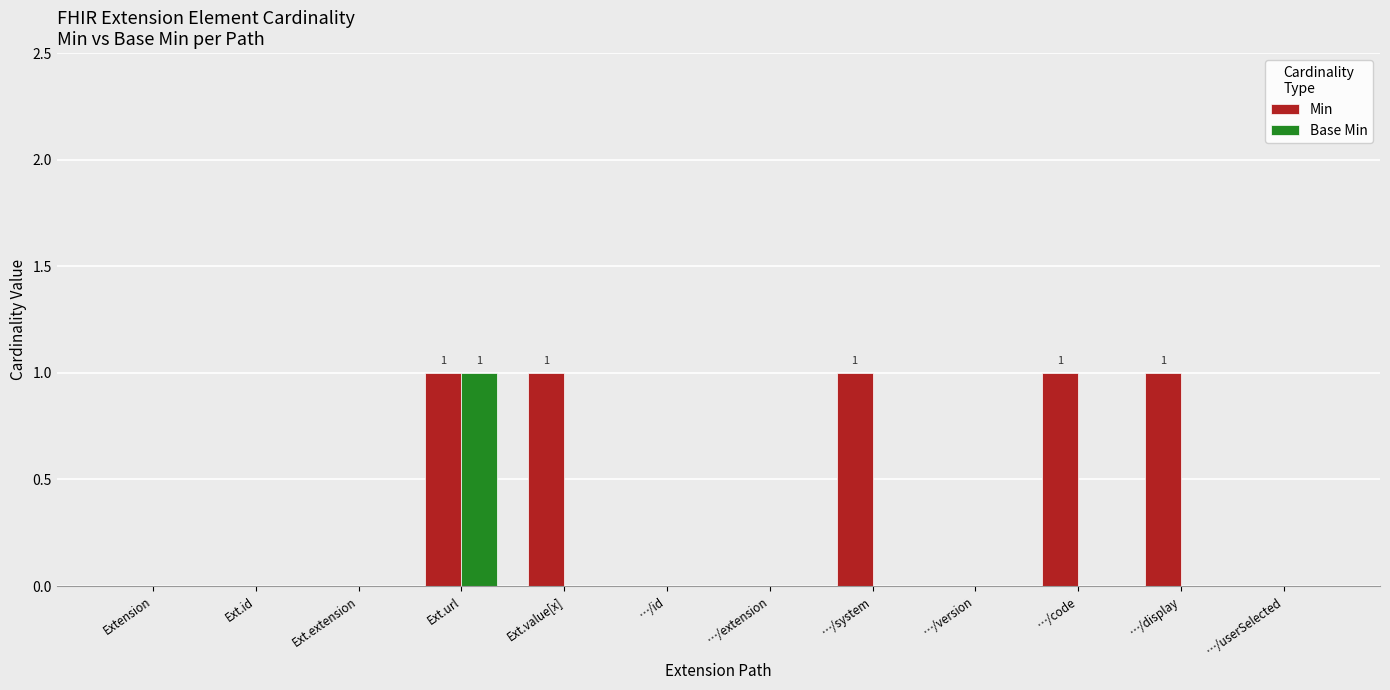

Is it true that Min equals 1 at …/system?

True